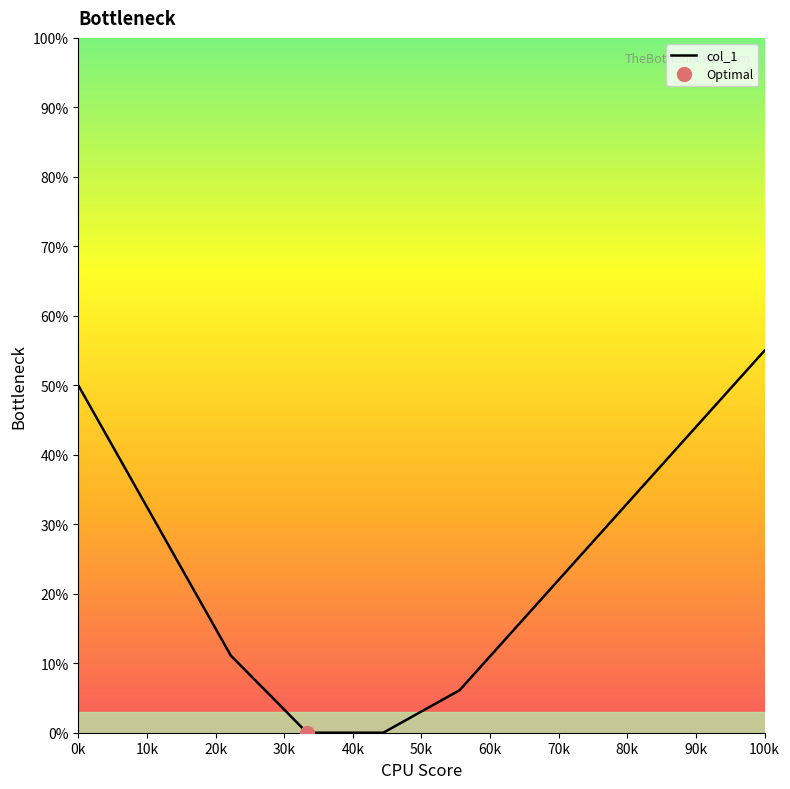

True or false: the data shows 0.0 at 40k.

True